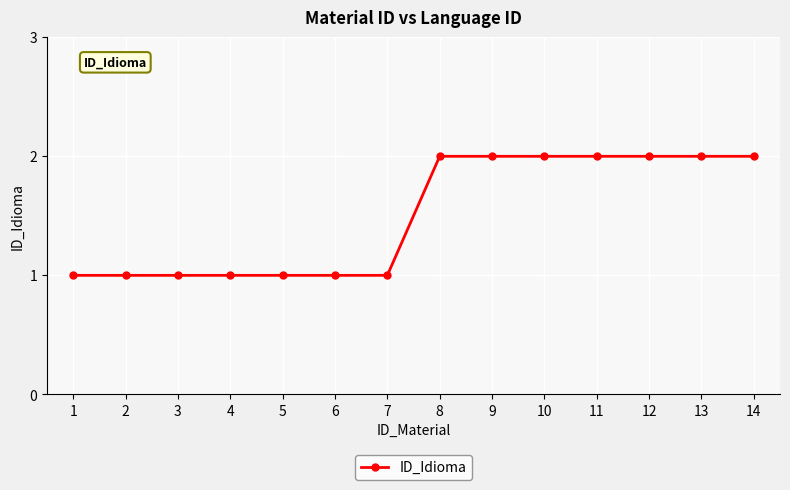

Count the number of categories in the chart.

14